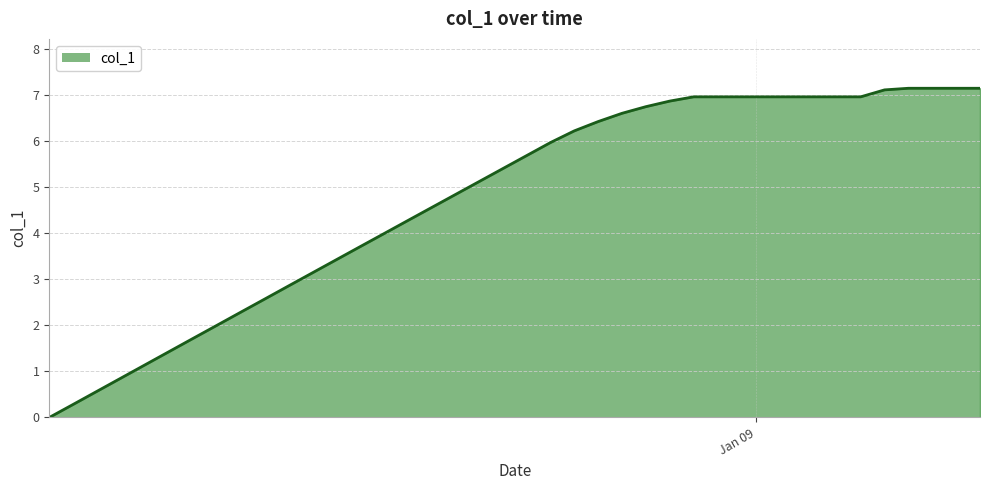

How many series are shown in this chart?

1